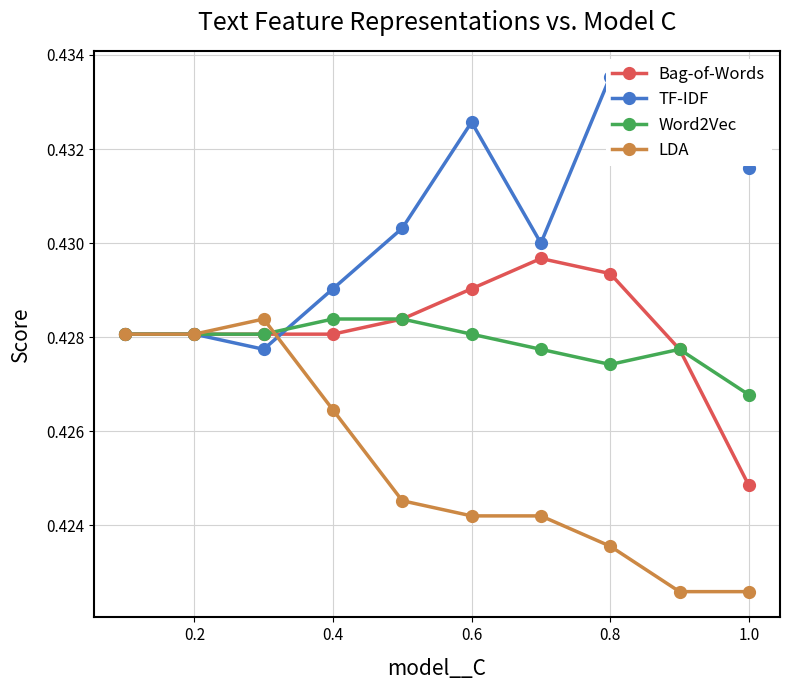

What is the label of the 2nd point from the left?

0.2